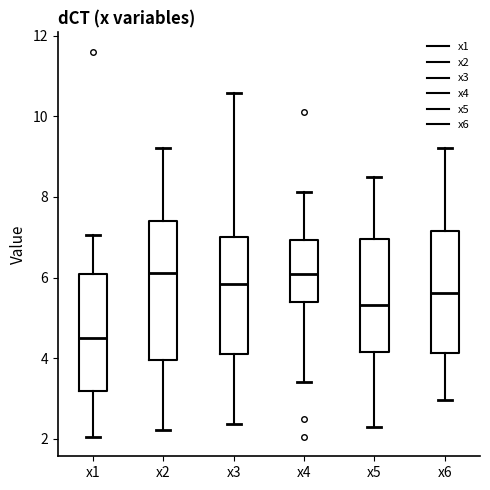

Comparing the boxes themselves (not the whiskers), which one is the tallest?

x2